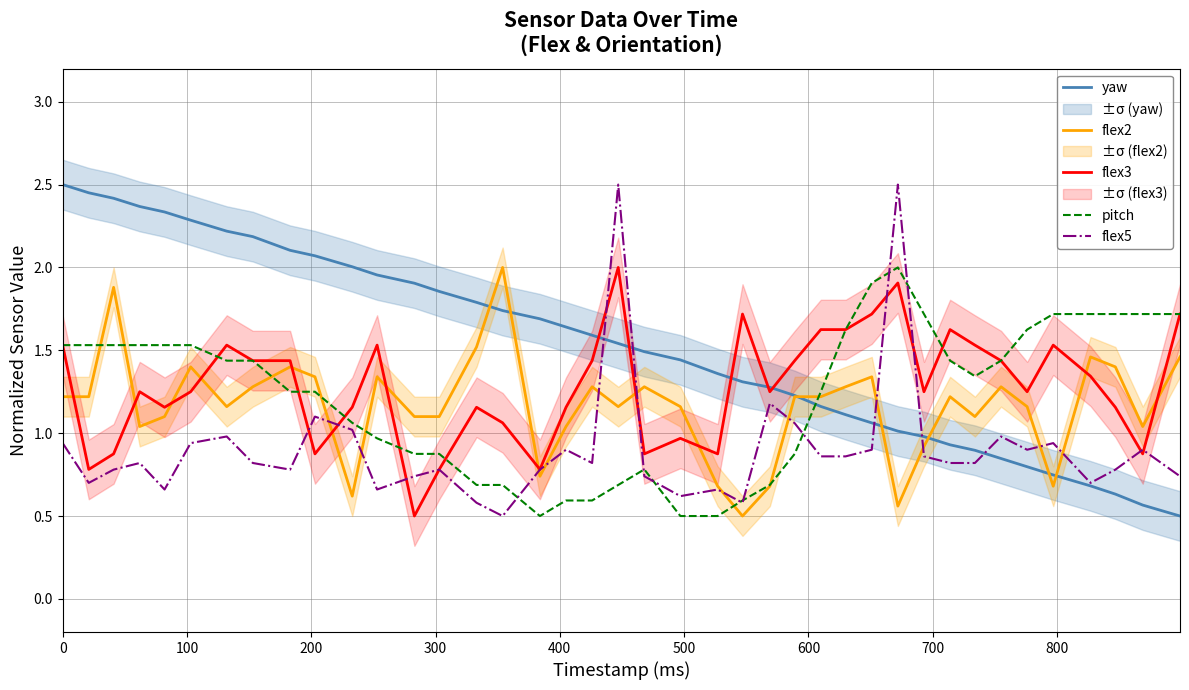

True or false: flex2 and flex3 cross at least once.

True